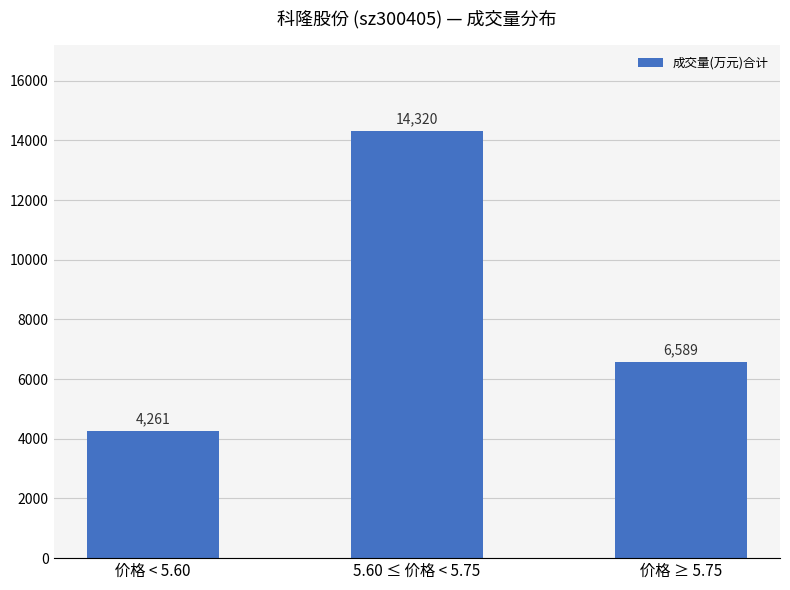

Reading left to right, extract all data points from this chart.

价格 < 5.60=4261	5.60 ≤ 价格 < 5.75=14320	价格 ≥ 5.75=6589